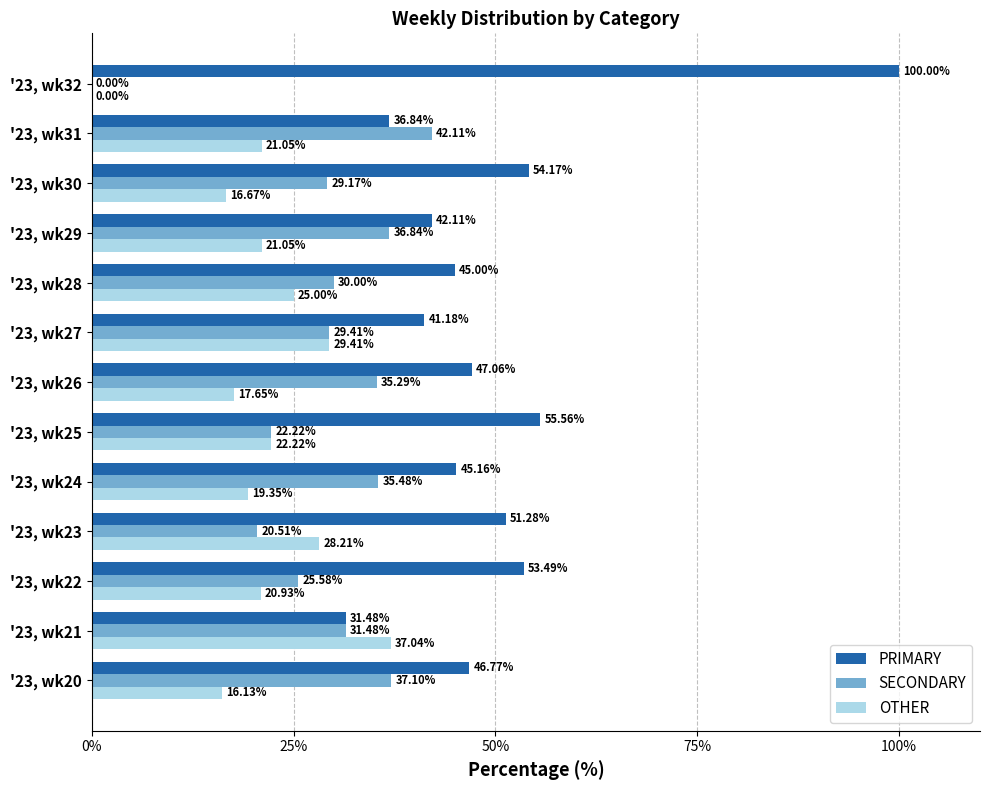

What are all the series names shown in the legend?

PRIMARY, SECONDARY, OTHER